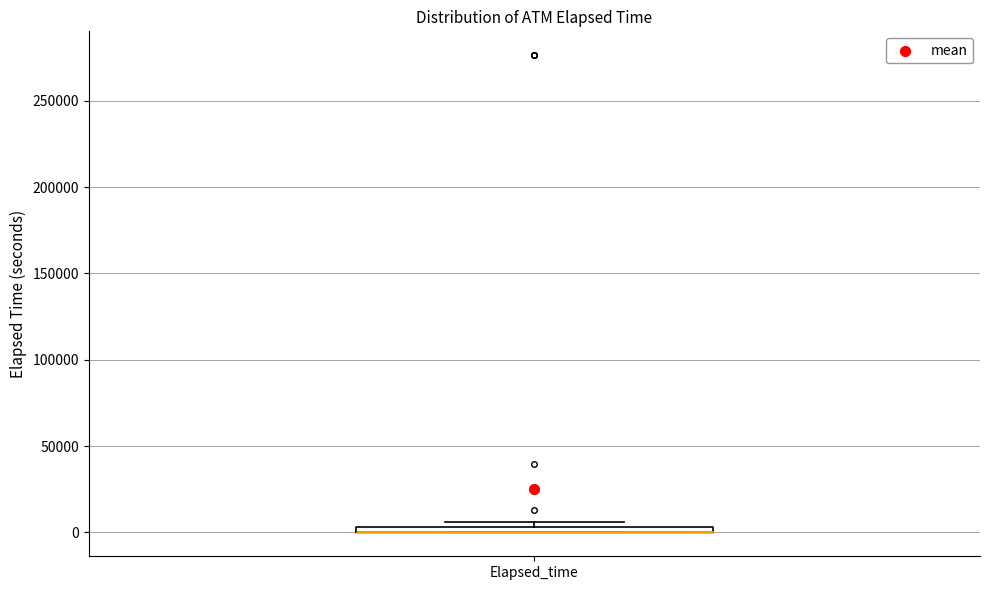

Where is the upper edge of the box for Elapsed_time on the y-axis? The values are not printed on the chart, so give them approximately, as read against the axis.

5000